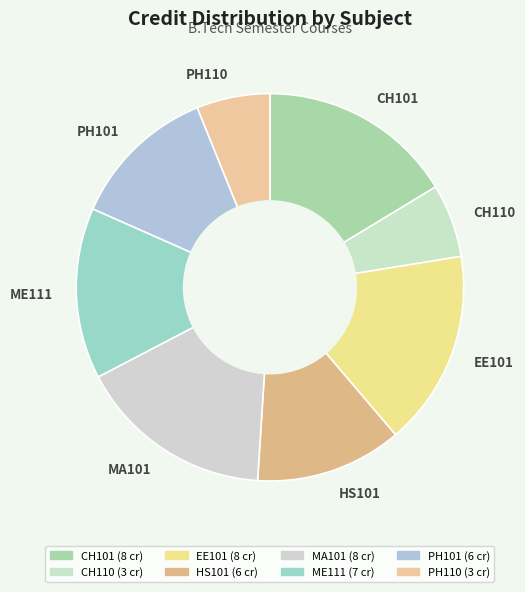

Does EE101 account for over 50% of the chart?

No